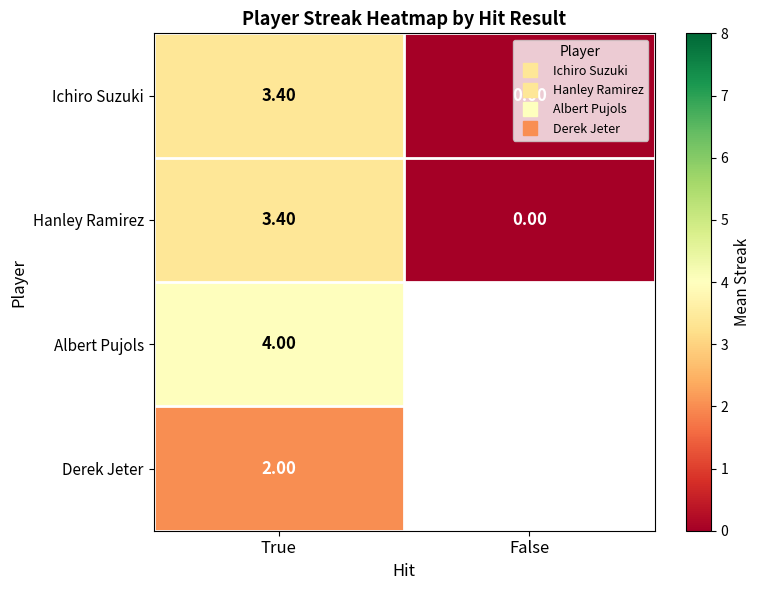

How many positive values does the Hanley Ramirez series have?

1